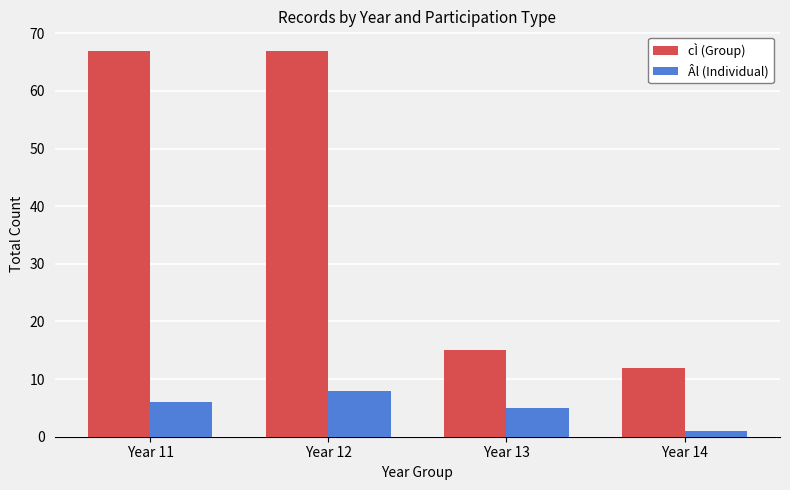

What is the difference between the second highest and minimum values in the cÌ (Group) series?

55